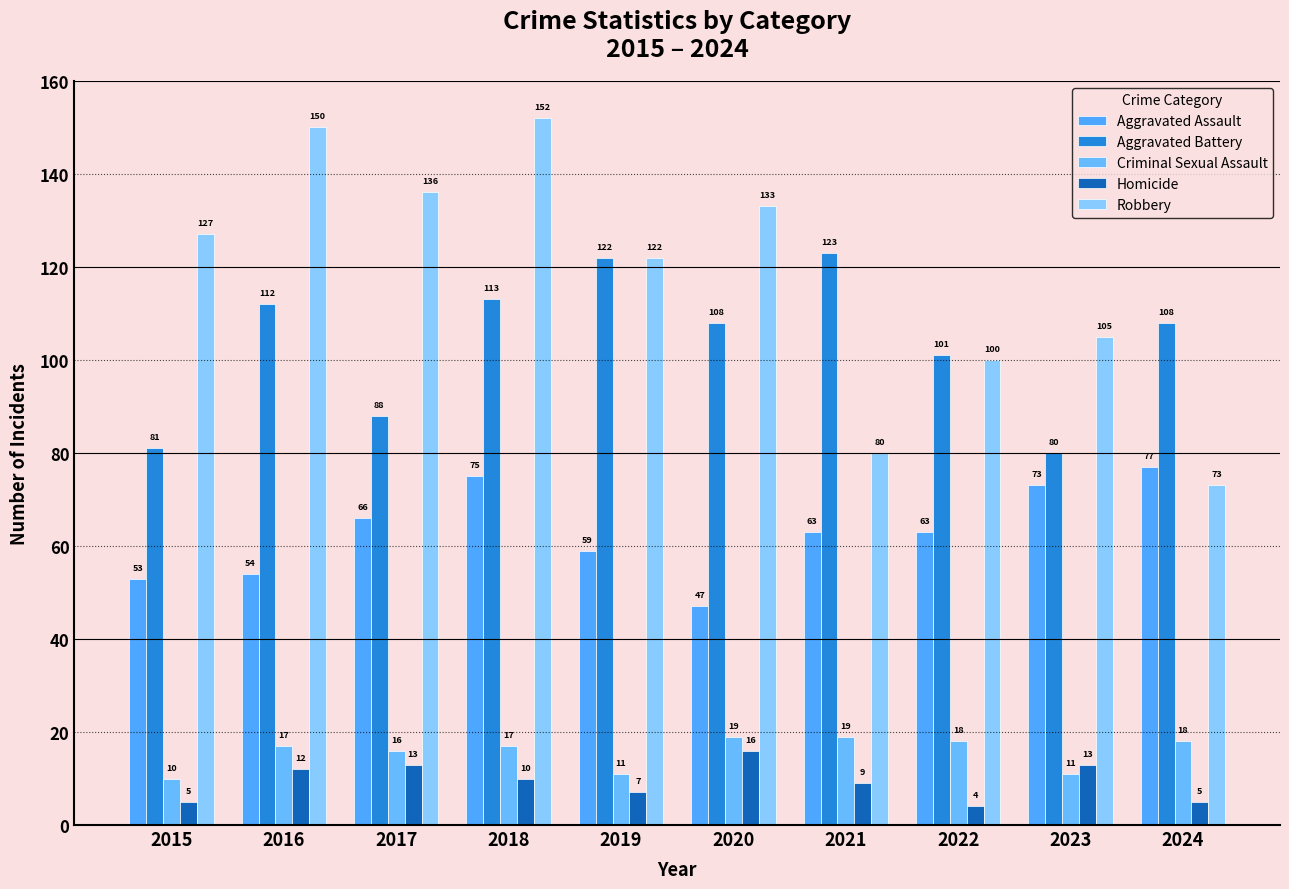

What is the value of the Robbery bar at the 1st from the left?

127